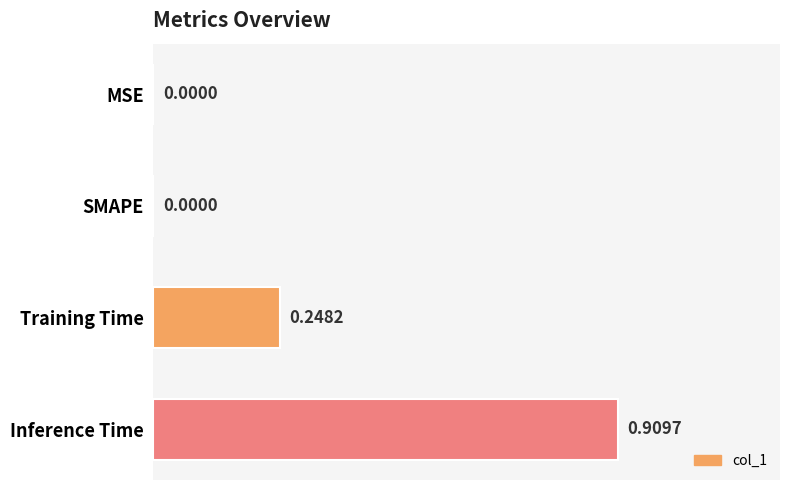

At which category does the chart reach its peak across all series?

Inference Time